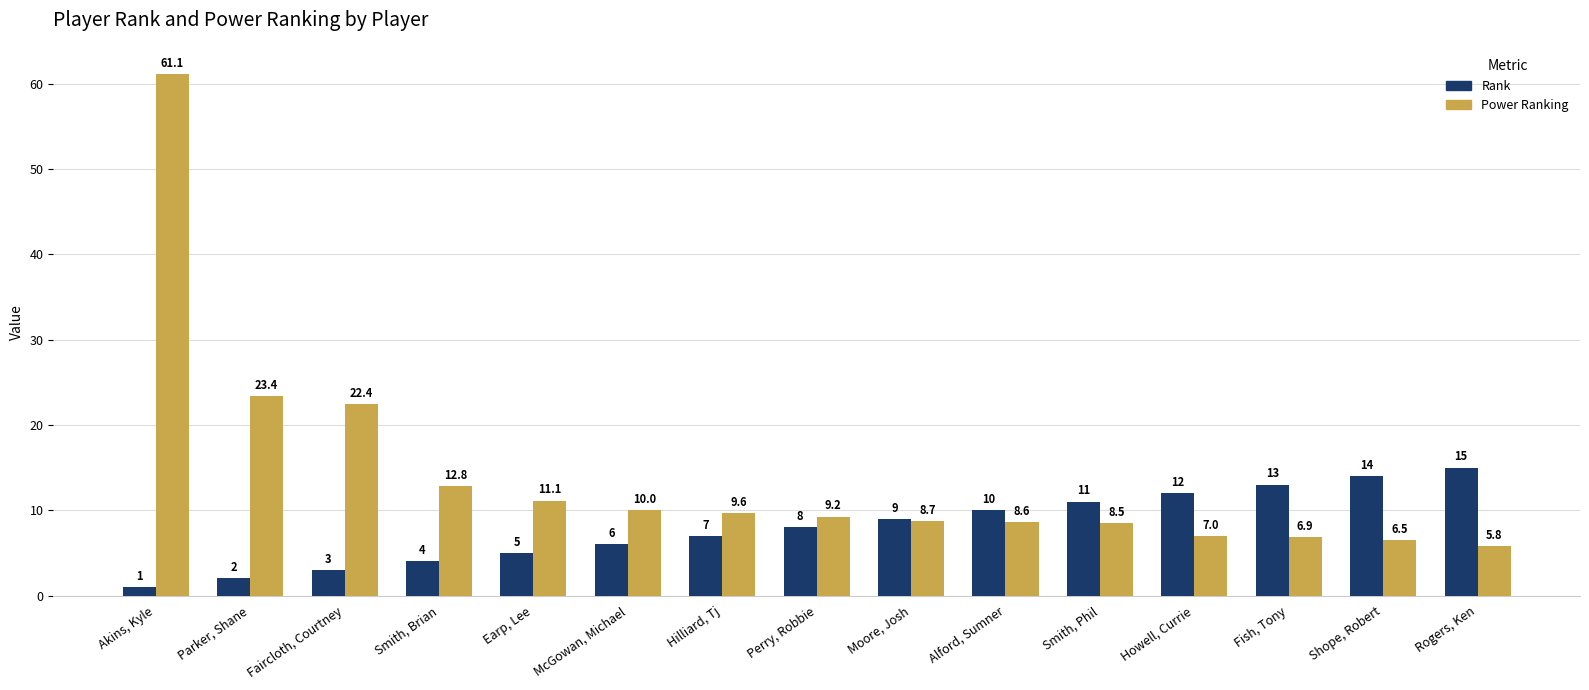

Which series changed the most between Faircloth, Courtney and Howell, Currie?

Power Ranking